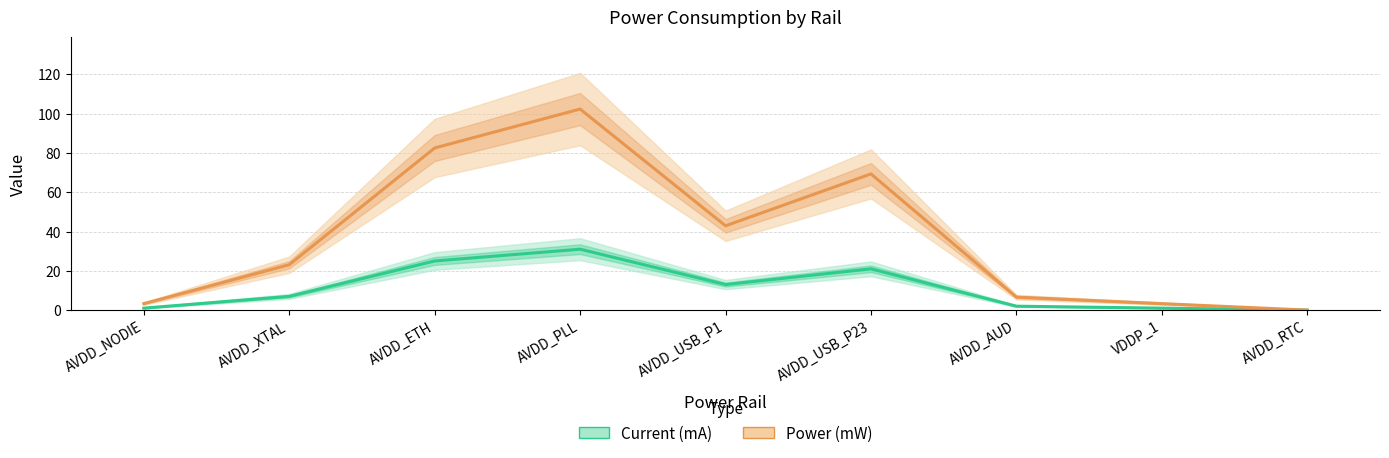

Is it true that Power (mW) equals 8.7 at AVDD_AUD?

False